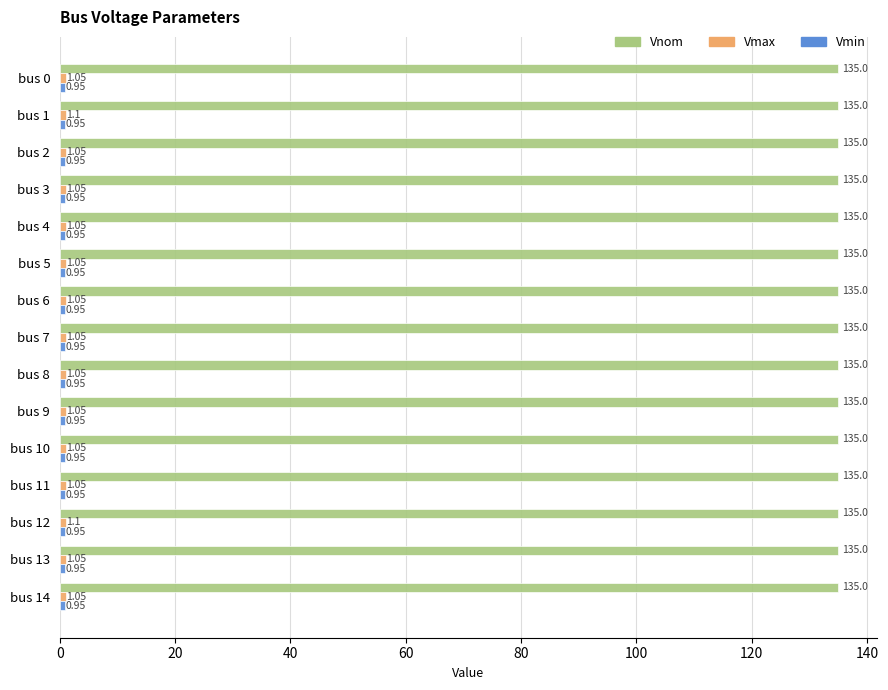

Which series has the largest total across all categories?

Vnom